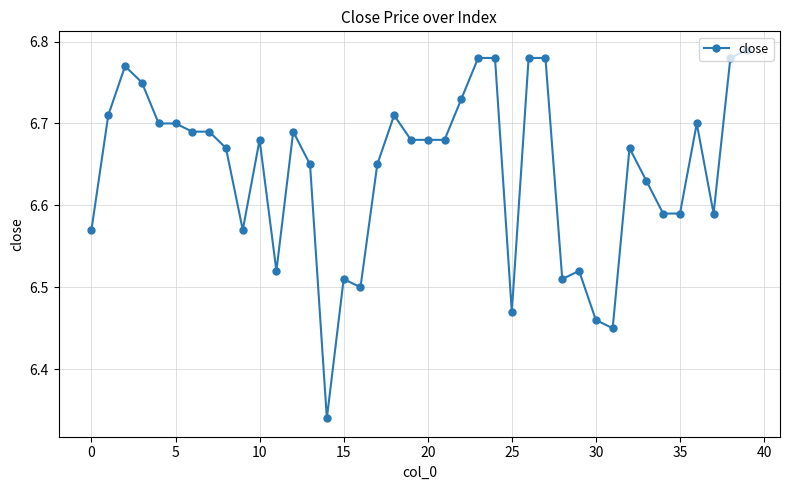

True or false: there are more than 2 points higher than both neighbors.

True